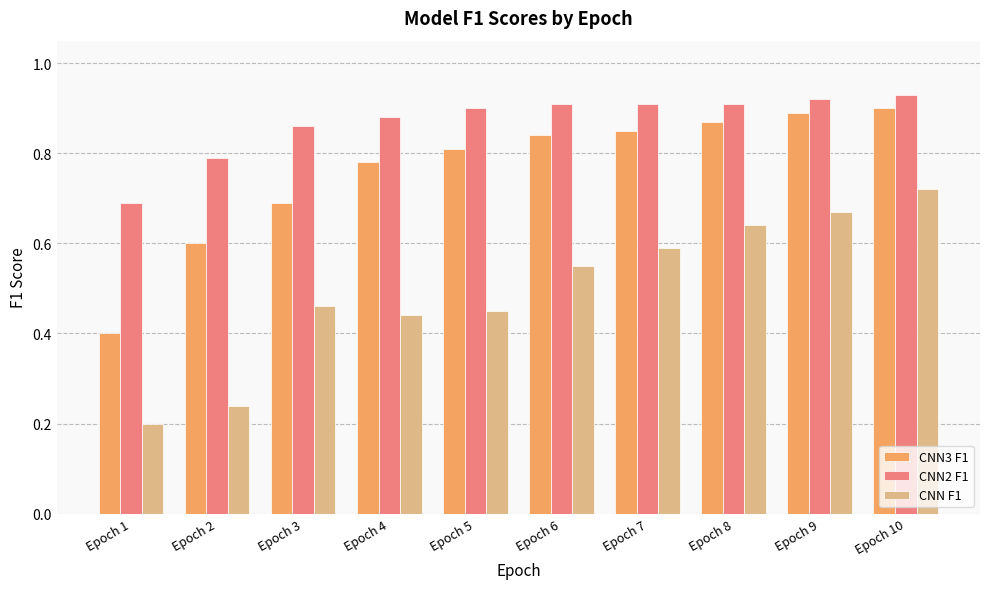

What is the sum of all CNN2 F1 values?

8.7